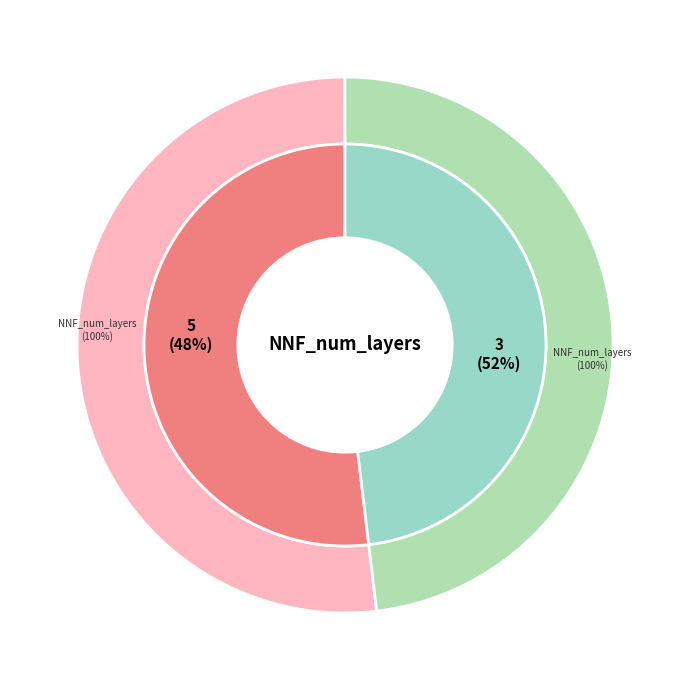

Is there any slice that represents more than half of the pie?

Yes